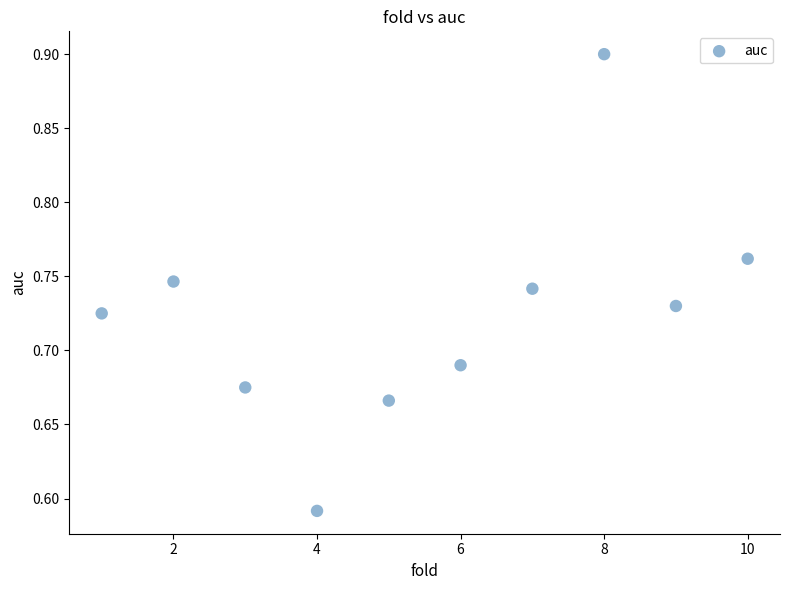

What is the average X value?

5.5